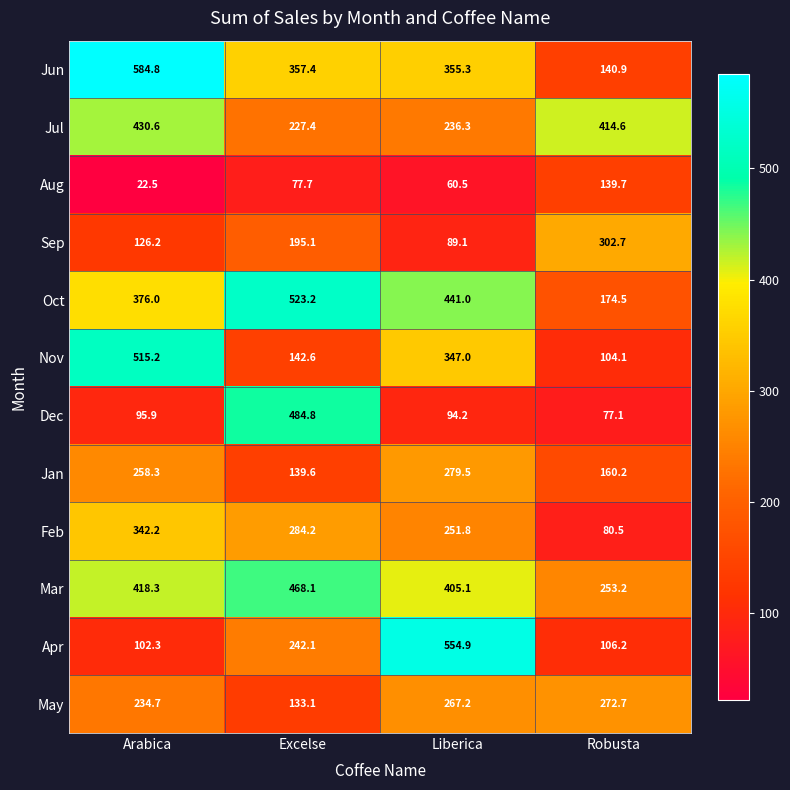

Which series changed the most between Excelse and Robusta?

Dec